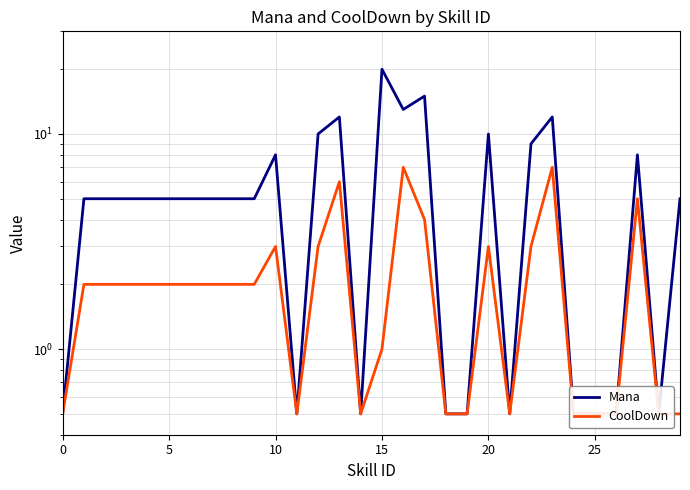

At how many categories does at least one series exceed 10?

5